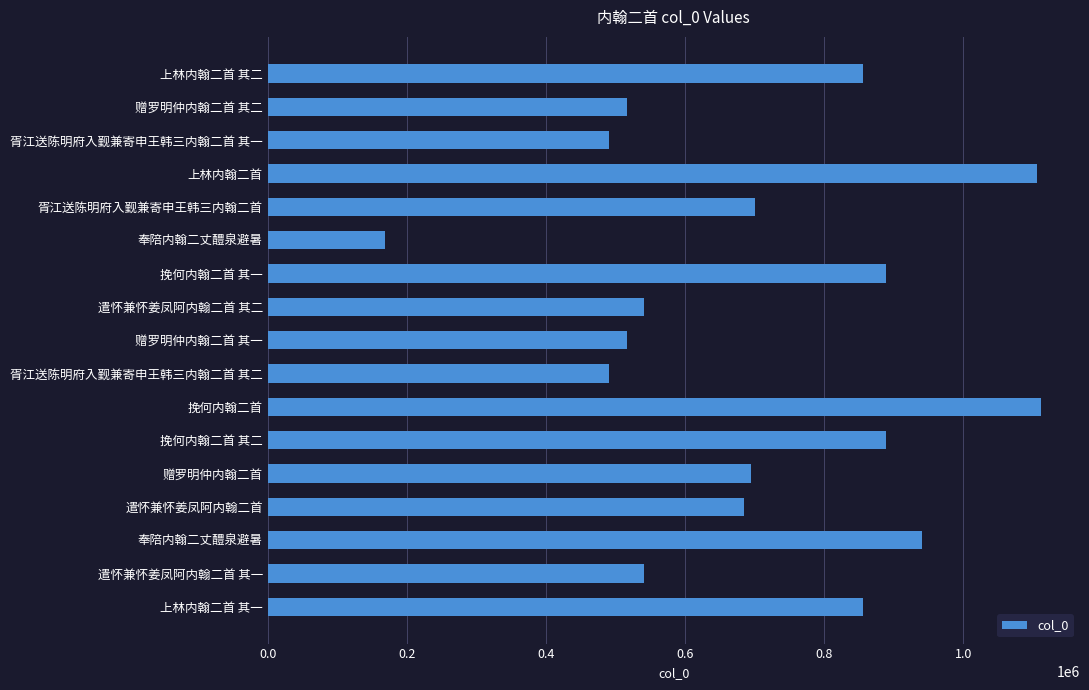

How many bars are there in total?

17